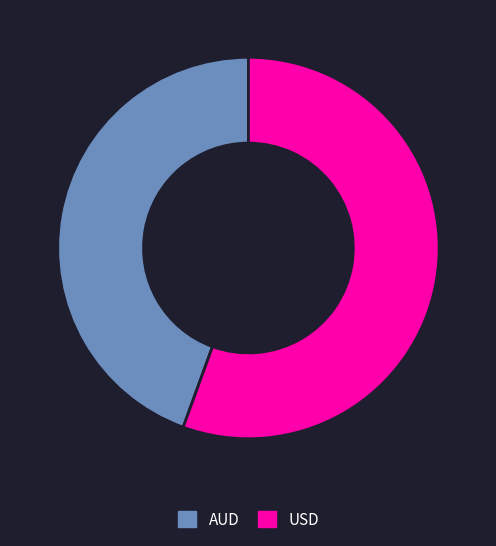

True or false: AUD accounts for 44% of the total.

True